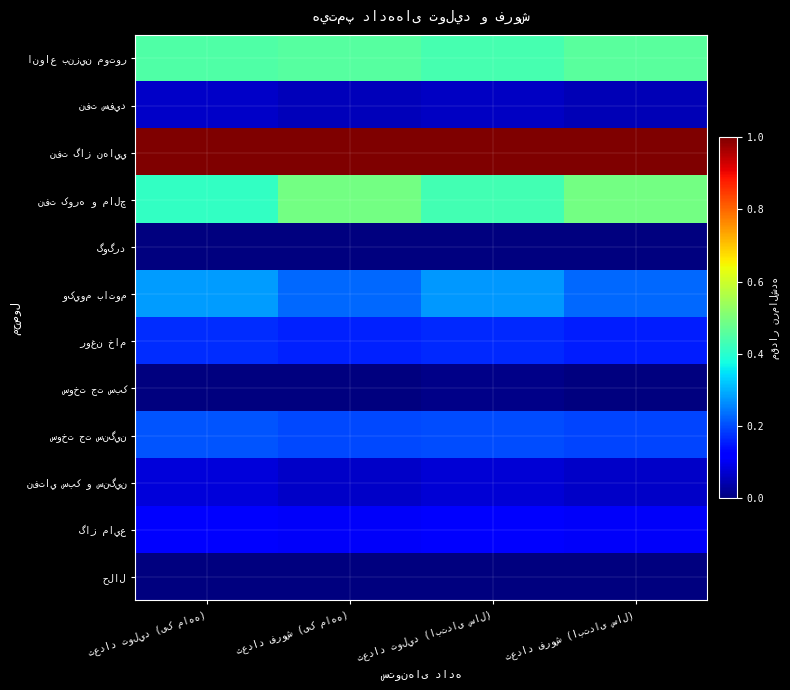

List the series in order of their peak value, lowest first.

حلال, گوگرد, سوخت جت سبک, نفت سفيد, نفتاي سبک و سنگين, گاز مايع, روغن خام, سوخت جت سنگين, وکيوم باتوم, انواع بنزين موتور, نفت کوره و مالچ, نفت گاز نهايي